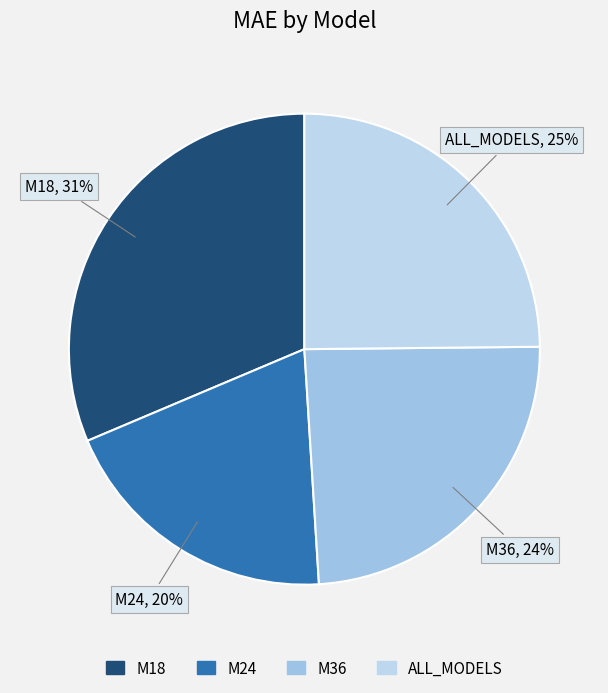

To the nearest percent, what portion does M36 represent?

24%